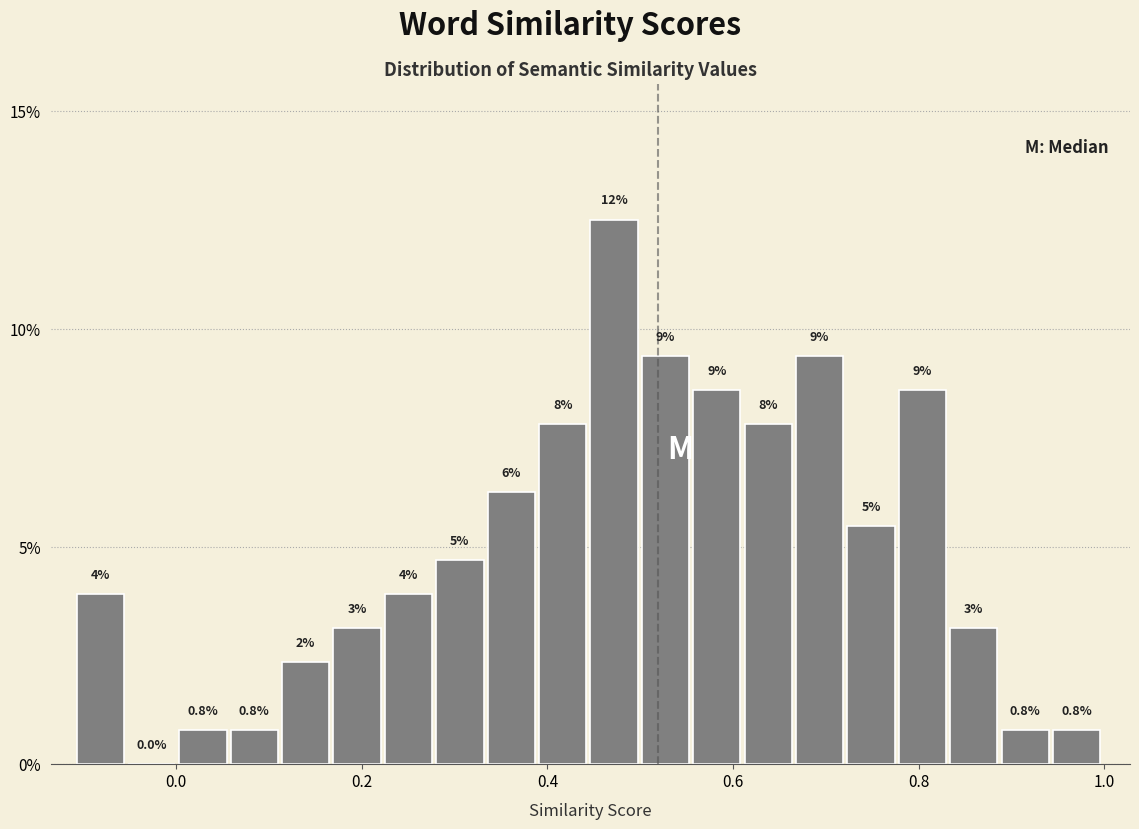

Around what value on the x-axis is the tallest bar? Give the approximate position of its centre, as read against the axis.

0.48